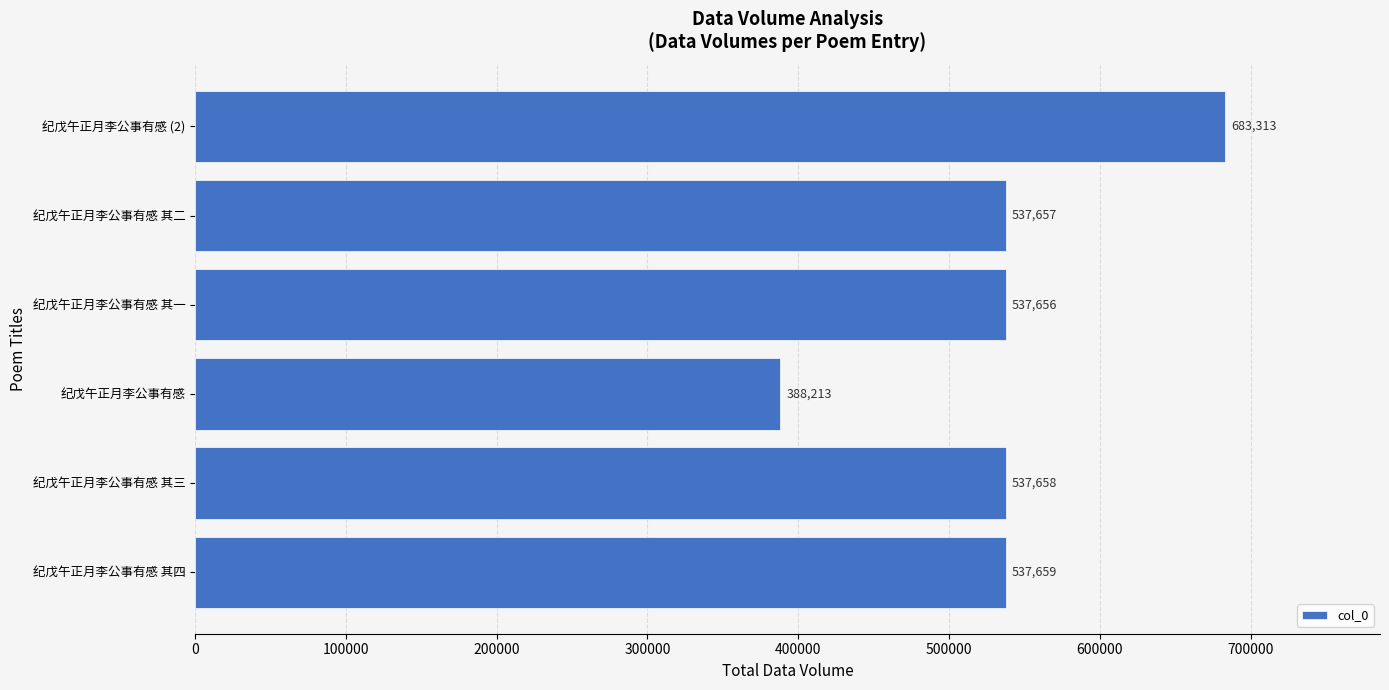

What is the average value?

537026